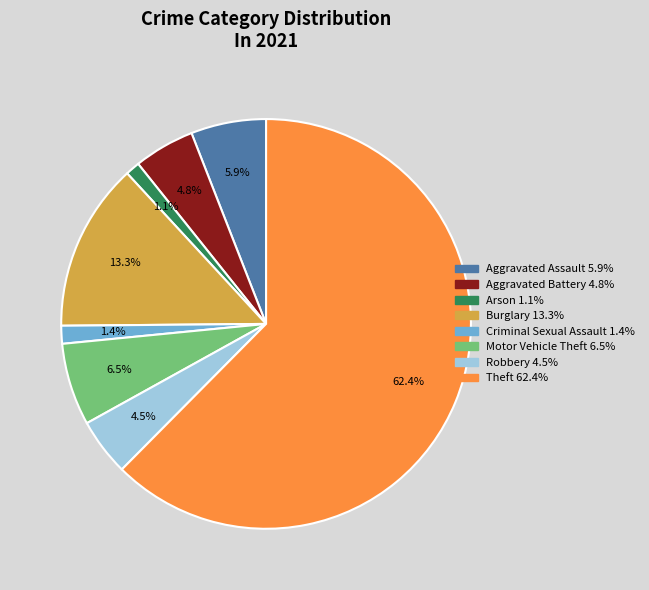

True or false: Burglary accounts for 22% of the total.

False